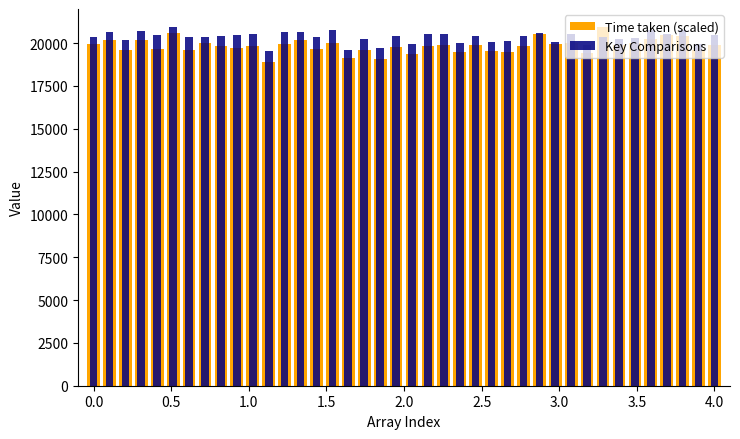

Rank the series by their maximum value, from lowest to highest.

Time taken (scaled), Key Comparisons